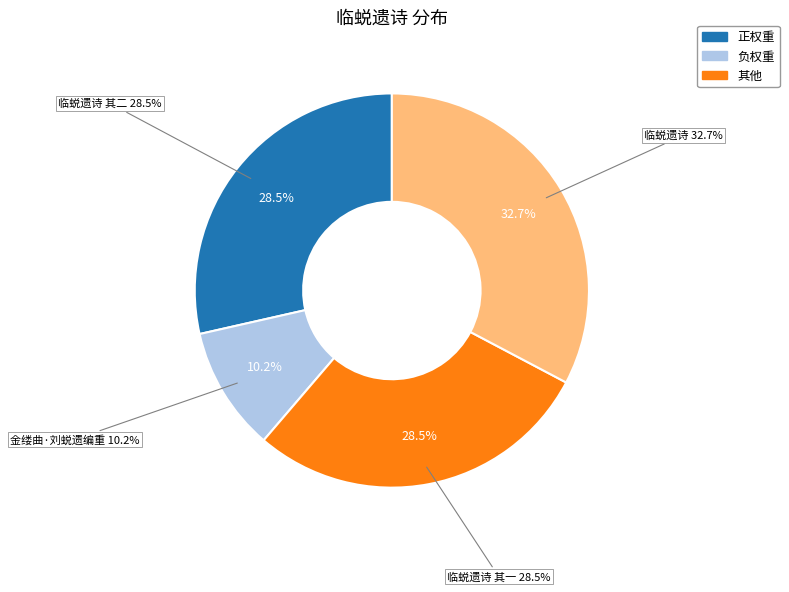

Approximately how many times larger is the value at 临蜕遗诗 其二 compared to 临蜕遗诗 其一?

1.0